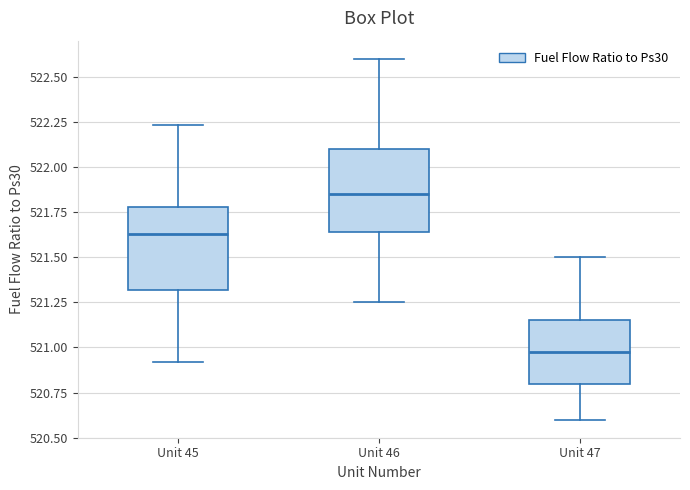

Reading left to right, read every box against the y-axis: the position of its median line, the range the box covers, and the ends of its whiskers. The values are not printed on the chart, so give them approximately, as read against the axis.

Unit 45: median 521.65, box 521.30 to 521.80, whiskers 520.90 to 522.25
Unit 46: median 521.85, box 521.65 to 522.10, whiskers 521.25 to 522.60
Unit 47: median 521.00, box 520.80 to 521.15, whiskers 520.60 to 521.50